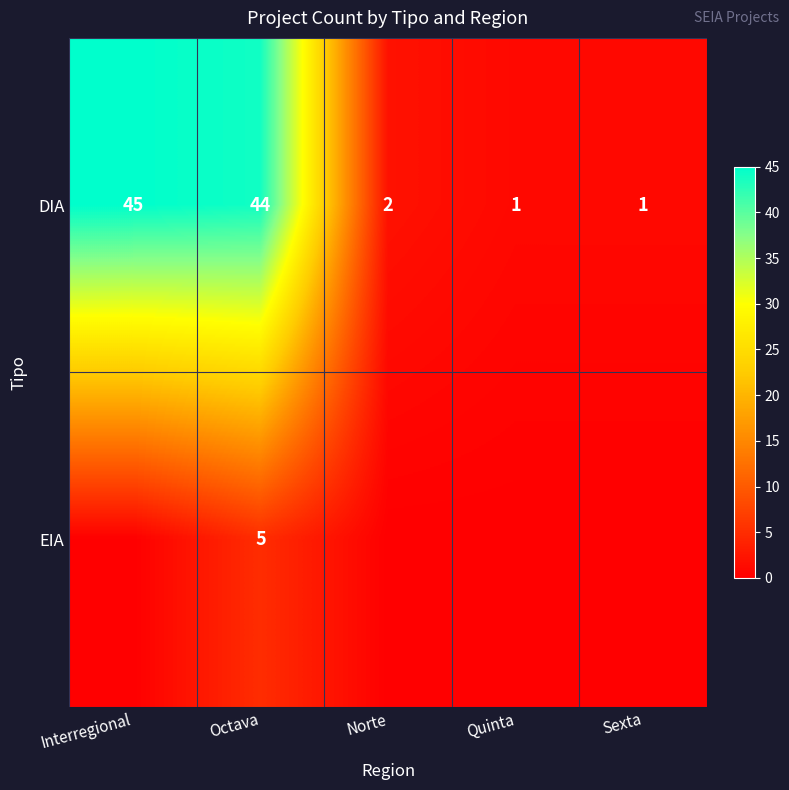

What is the spread (max minus min) of values at Octava?

39